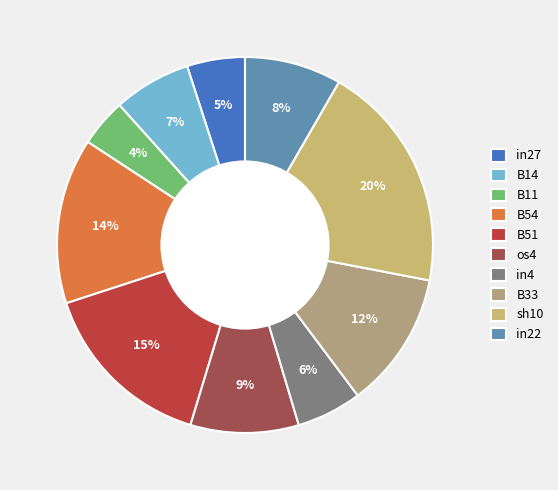

Is it true that B33 is 12% of the pie?

True